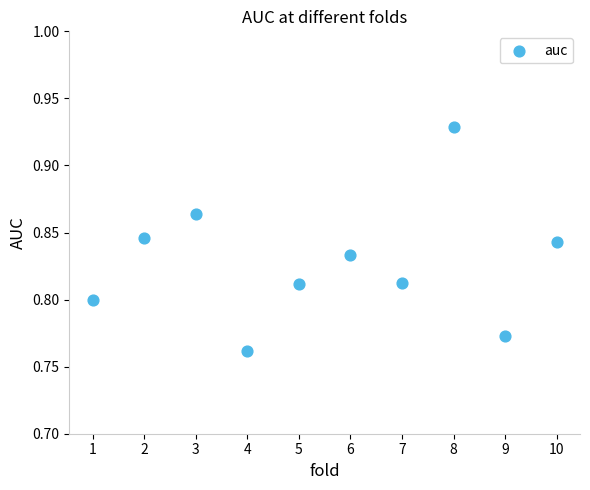

What is the average X value?

5.5